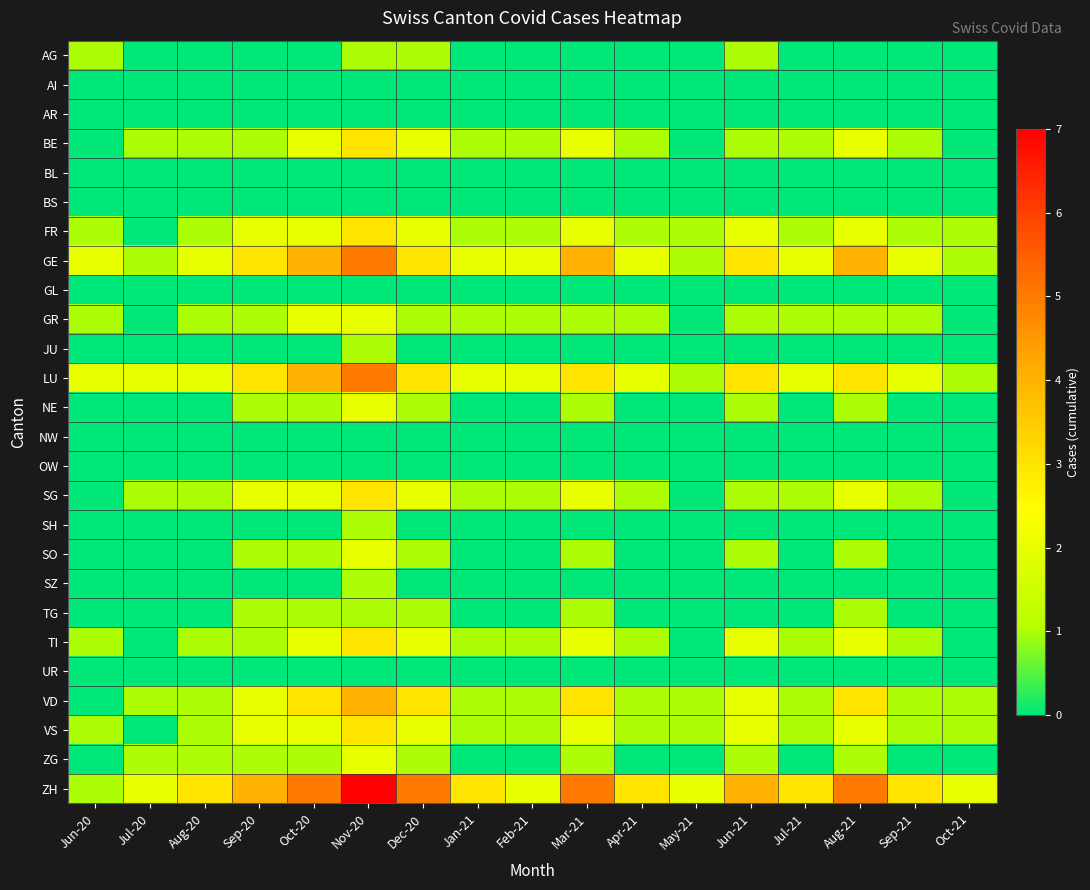

Reading left to right, extract all data points from this chart.

AG: Jun-20=1	Jul-20=0	Aug-20=0	Sep-20=0	Oct-20=0	Nov-20=1	Dec-20=1	Jan-21=0	Feb-21=0	Mar-21=0	Apr-21=0	May-21=0	Jun-21=1	Jul-21=0	Aug-21=0	Sep-21=0	Oct-21=0
AI: Jun-20=0	Jul-20=0	Aug-20=0	Sep-20=0	Oct-20=0	Nov-20=0	Dec-20=0	Jan-21=0	Feb-21=0	Mar-21=0	Apr-21=0	May-21=0	Jun-21=0	Jul-21=0	Aug-21=0	Sep-21=0	Oct-21=0
AR: Jun-20=0	Jul-20=0	Aug-20=0	Sep-20=0	Oct-20=0	Nov-20=0	Dec-20=0	Jan-21=0	Feb-21=0	Mar-21=0	Apr-21=0	May-21=0	Jun-21=0	Jul-21=0	Aug-21=0	Sep-21=0	Oct-21=0
BE: Jun-20=0	Jul-20=1	Aug-20=1	Sep-20=1	Oct-20=2	Nov-20=3	Dec-20=2	Jan-21=1	Feb-21=1	Mar-21=2	Apr-21=1	May-21=0	Jun-21=1	Jul-21=1	Aug-21=2	Sep-21=1	Oct-21=0
BL: Jun-20=0	Jul-20=0	Aug-20=0	Sep-20=0	Oct-20=0	Nov-20=0	Dec-20=0	Jan-21=0	Feb-21=0	Mar-21=0	Apr-21=0	May-21=0	Jun-21=0	Jul-21=0	Aug-21=0	Sep-21=0	Oct-21=0
BS: Jun-20=0	Jul-20=0	Aug-20=0	Sep-20=0	Oct-20=0	Nov-20=0	Dec-20=0	Jan-21=0	Feb-21=0	Mar-21=0	Apr-21=0	May-21=0	Jun-21=0	Jul-21=0	Aug-21=0	Sep-21=0	Oct-21=0
FR: Jun-20=1	Jul-20=0	Aug-20=1	Sep-20=2	Oct-20=2	Nov-20=3	Dec-20=2	Jan-21=1	Feb-21=1	Mar-21=2	Apr-21=1	May-21=1	Jun-21=2	Jul-21=1	Aug-21=2	Sep-21=1	Oct-21=1
GE: Jun-20=2	Jul-20=1	Aug-20=2	Sep-20=3	Oct-20=4	Nov-20=5	Dec-20=3	Jan-21=2	Feb-21=2	Mar-21=4	Apr-21=2	May-21=1	Jun-21=3	Jul-21=2	Aug-21=4	Sep-21=2	Oct-21=1
GL: Jun-20=0	Jul-20=0	Aug-20=0	Sep-20=0	Oct-20=0	Nov-20=0	Dec-20=0	Jan-21=0	Feb-21=0	Mar-21=0	Apr-21=0	May-21=0	Jun-21=0	Jul-21=0	Aug-21=0	Sep-21=0	Oct-21=0
GR: Jun-20=1	Jul-20=0	Aug-20=1	Sep-20=1	Oct-20=2	Nov-20=2	Dec-20=1	Jan-21=1	Feb-21=1	Mar-21=1	Apr-21=1	May-21=0	Jun-21=1	Jul-21=1	Aug-21=1	Sep-21=1	Oct-21=0
JU: Jun-20=0	Jul-20=0	Aug-20=0	Sep-20=0	Oct-20=0	Nov-20=1	Dec-20=0	Jan-21=0	Feb-21=0	Mar-21=0	Apr-21=0	May-21=0	Jun-21=0	Jul-21=0	Aug-21=0	Sep-21=0	Oct-21=0
LU: Jun-20=2	Jul-20=2	Aug-20=2	Sep-20=3	Oct-20=4	Nov-20=5	Dec-20=3	Jan-21=2	Feb-21=2	Mar-21=3	Apr-21=2	May-21=1	Jun-21=3	Jul-21=2	Aug-21=3	Sep-21=2	Oct-21=1
NE: Jun-20=0	Jul-20=0	Aug-20=0	Sep-20=1	Oct-20=1	Nov-20=2	Dec-20=1	Jan-21=0	Feb-21=0	Mar-21=1	Apr-21=0	May-21=0	Jun-21=1	Jul-21=0	Aug-21=1	Sep-21=0	Oct-21=0
NW: Jun-20=0	Jul-20=0	Aug-20=0	Sep-20=0	Oct-20=0	Nov-20=0	Dec-20=0	Jan-21=0	Feb-21=0	Mar-21=0	Apr-21=0	May-21=0	Jun-21=0	Jul-21=0	Aug-21=0	Sep-21=0	Oct-21=0
OW: Jun-20=0	Jul-20=0	Aug-20=0	Sep-20=0	Oct-20=0	Nov-20=0	Dec-20=0	Jan-21=0	Feb-21=0	Mar-21=0	Apr-21=0	May-21=0	Jun-21=0	Jul-21=0	Aug-21=0	Sep-21=0	Oct-21=0
SG: Jun-20=0	Jul-20=1	Aug-20=1	Sep-20=2	Oct-20=2	Nov-20=3	Dec-20=2	Jan-21=1	Feb-21=1	Mar-21=2	Apr-21=1	May-21=0	Jun-21=1	Jul-21=1	Aug-21=2	Sep-21=1	Oct-21=0
SH: Jun-20=0	Jul-20=0	Aug-20=0	Sep-20=0	Oct-20=0	Nov-20=1	Dec-20=0	Jan-21=0	Feb-21=0	Mar-21=0	Apr-21=0	May-21=0	Jun-21=0	Jul-21=0	Aug-21=0	Sep-21=0	Oct-21=0
SO: Jun-20=0	Jul-20=0	Aug-20=0	Sep-20=1	Oct-20=1	Nov-20=2	Dec-20=1	Jan-21=0	Feb-21=0	Mar-21=1	Apr-21=0	May-21=0	Jun-21=1	Jul-21=0	Aug-21=1	Sep-21=0	Oct-21=0
SZ: Jun-20=0	Jul-20=0	Aug-20=0	Sep-20=0	Oct-20=0	Nov-20=1	Dec-20=0	Jan-21=0	Feb-21=0	Mar-21=0	Apr-21=0	May-21=0	Jun-21=0	Jul-21=0	Aug-21=0	Sep-21=0	Oct-21=0
TG: Jun-20=0	Jul-20=0	Aug-20=0	Sep-20=1	Oct-20=1	Nov-20=1	Dec-20=1	Jan-21=0	Feb-21=0	Mar-21=1	Apr-21=0	May-21=0	Jun-21=0	Jul-21=0	Aug-21=1	Sep-21=0	Oct-21=0
TI: Jun-20=1	Jul-20=0	Aug-20=1	Sep-20=1	Oct-20=2	Nov-20=3	Dec-20=2	Jan-21=1	Feb-21=1	Mar-21=2	Apr-21=1	May-21=0	Jun-21=2	Jul-21=1	Aug-21=2	Sep-21=1	Oct-21=0
UR: Jun-20=0	Jul-20=0	Aug-20=0	Sep-20=0	Oct-20=0	Nov-20=0	Dec-20=0	Jan-21=0	Feb-21=0	Mar-21=0	Apr-21=0	May-21=0	Jun-21=0	Jul-21=0	Aug-21=0	Sep-21=0	Oct-21=0
VD: Jun-20=0	Jul-20=1	Aug-20=1	Sep-20=2	Oct-20=3	Nov-20=4	Dec-20=3	Jan-21=1	Feb-21=1	Mar-21=3	Apr-21=1	May-21=1	Jun-21=2	Jul-21=1	Aug-21=3	Sep-21=1	Oct-21=1
VS: Jun-20=1	Jul-20=0	Aug-20=1	Sep-20=2	Oct-20=2	Nov-20=3	Dec-20=2	Jan-21=1	Feb-21=1	Mar-21=2	Apr-21=1	May-21=1	Jun-21=2	Jul-21=1	Aug-21=2	Sep-21=1	Oct-21=1
ZG: Jun-20=0	Jul-20=1	Aug-20=1	Sep-20=1	Oct-20=1	Nov-20=2	Dec-20=1	Jan-21=0	Feb-21=0	Mar-21=1	Apr-21=0	May-21=0	Jun-21=1	Jul-21=0	Aug-21=1	Sep-21=0	Oct-21=0
ZH: Jun-20=1	Jul-20=2	Aug-20=3	Sep-20=4	Oct-20=5	Nov-20=7	Dec-20=5	Jan-21=3	Feb-21=2	Mar-21=5	Apr-21=3	May-21=2	Jun-21=4	Jul-21=3	Aug-21=5	Sep-21=3	Oct-21=2